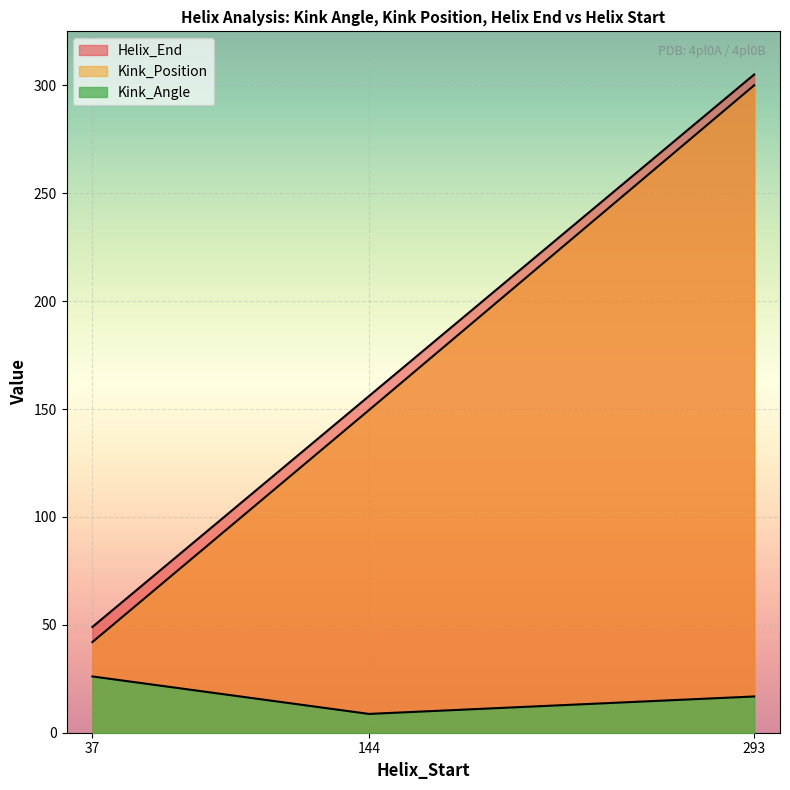

The value of Kink_Angle at 293 is 16.0. True or false?

True